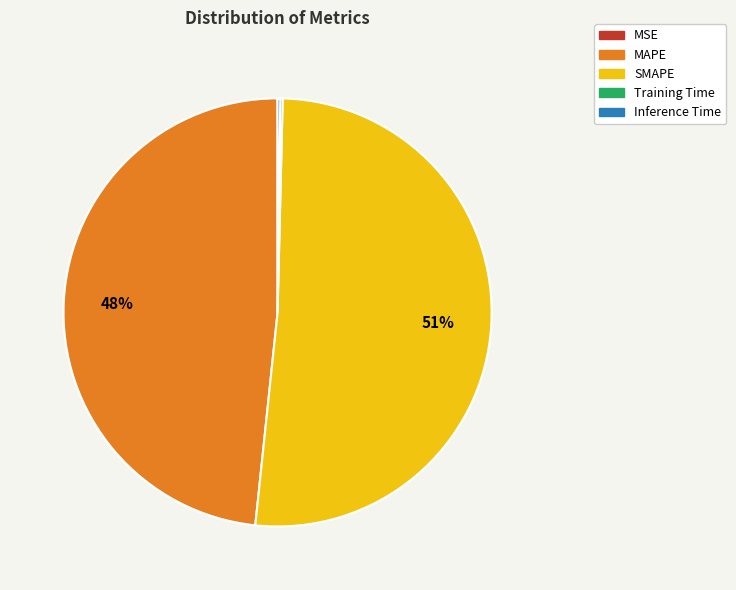

The SMAPE slice represents 51% of the pie. True or false?

True